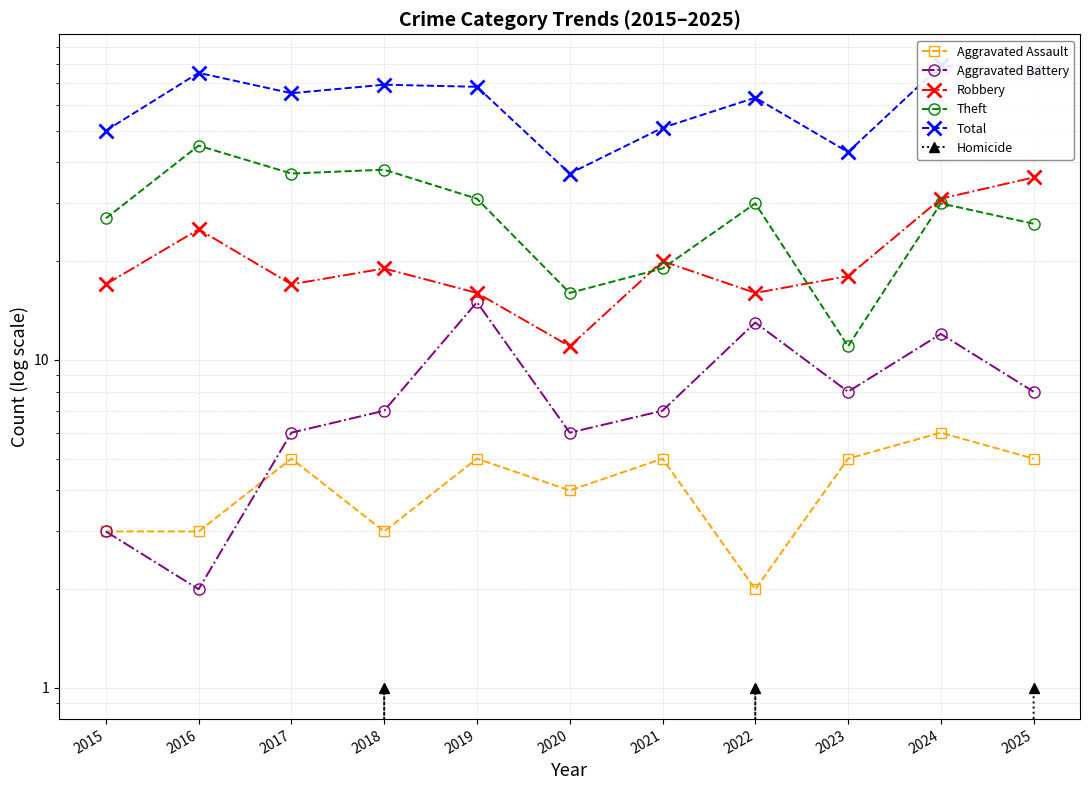

What is the value of the Total point at the 3rd from the left?

65